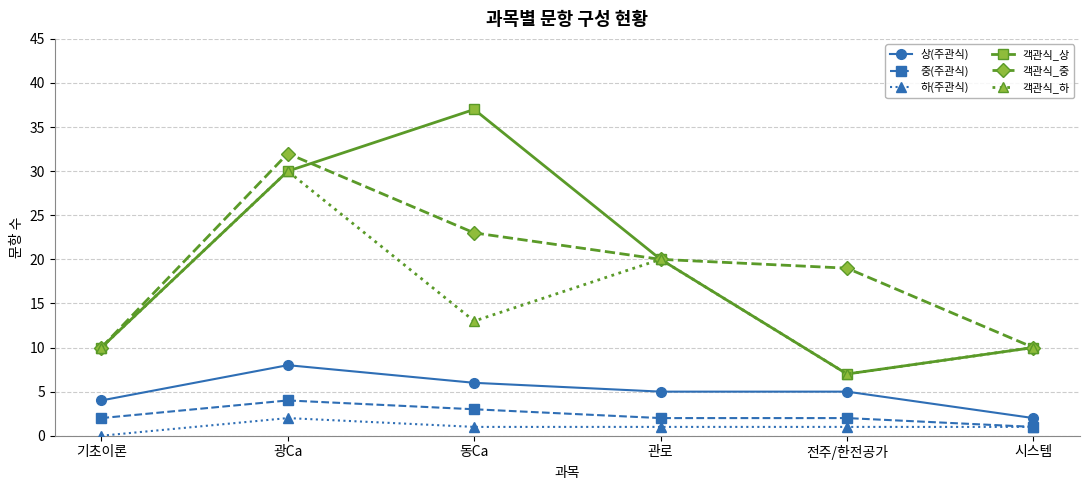

The 객관식_상 series shows 7 at 기초이론. True or false?

False